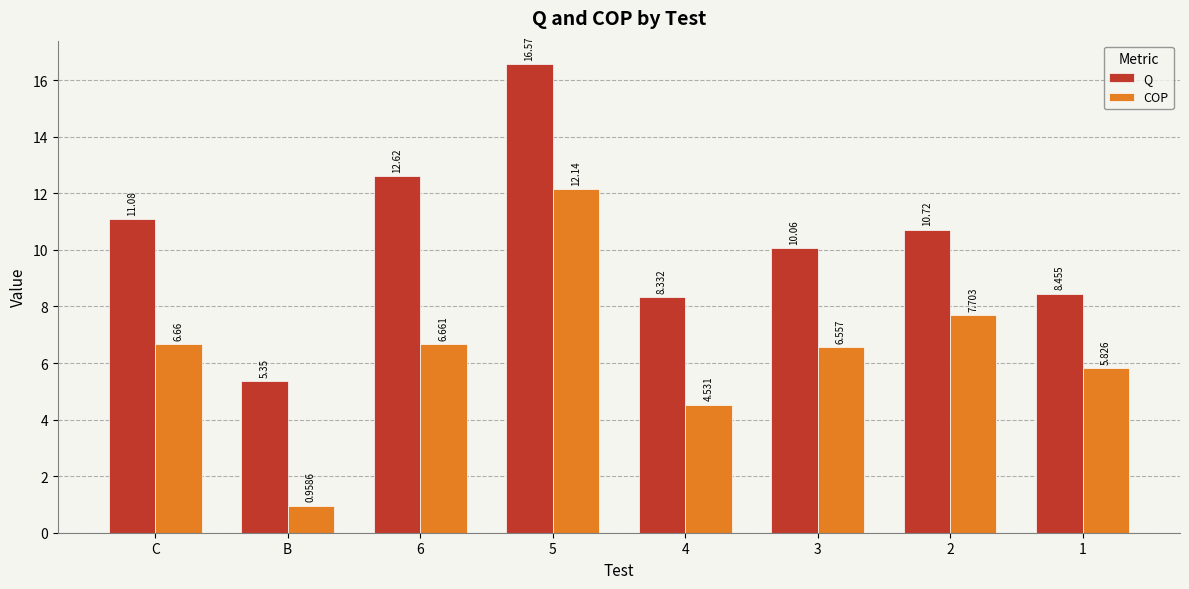

Which series has the largest total across all categories?

Q